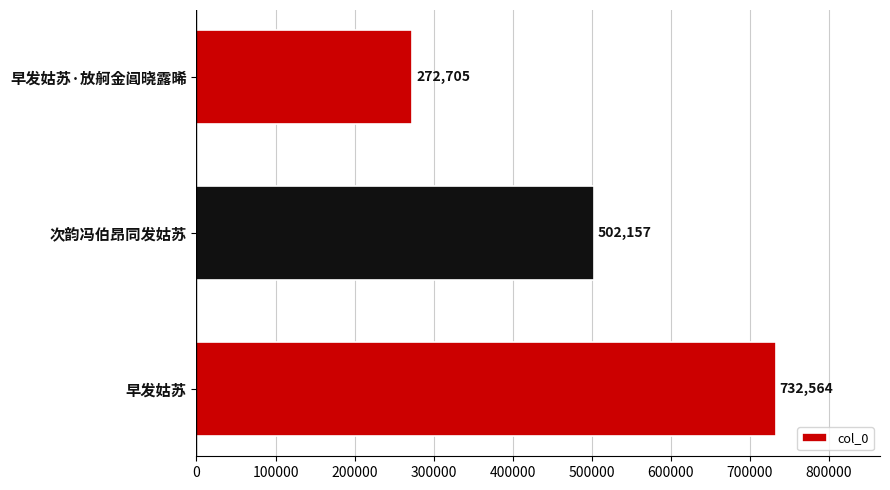

What is the change in value from 早发姑苏 to 早发姑苏·放舸金阊晓露晞?

-459859